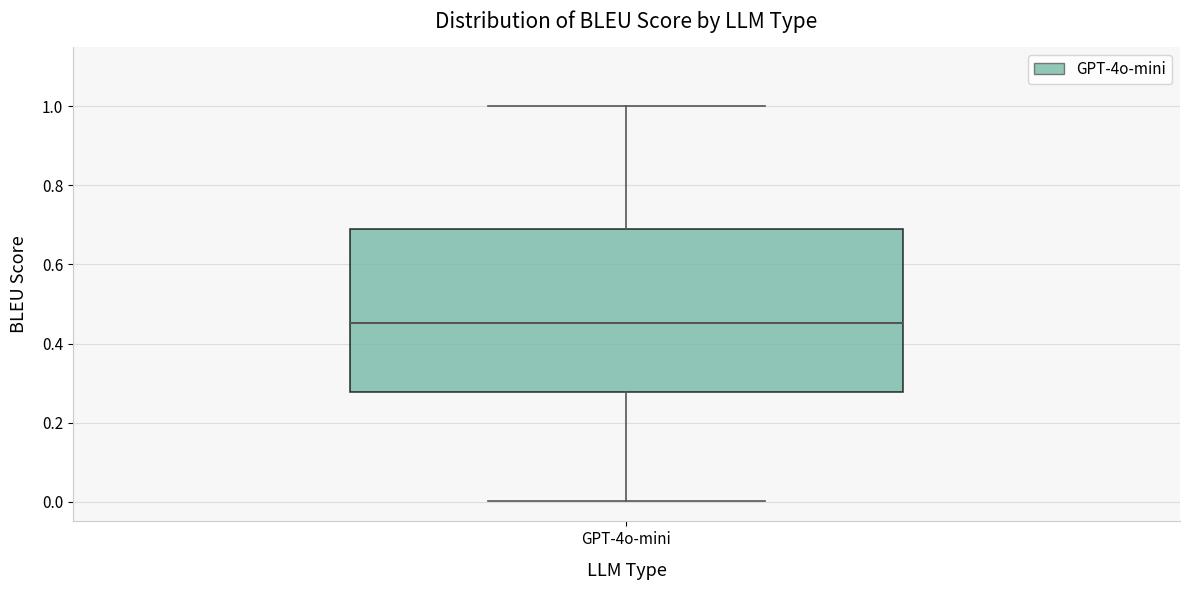

Read this box plot against the y-axis: the position of the median line, the range covered by the box, and the ends of both whiskers. The values are not printed on the chart, so give them approximately, as read against the axis.

median 0.46, box 0.28 to 0.68, whiskers 0.00 to 1.00